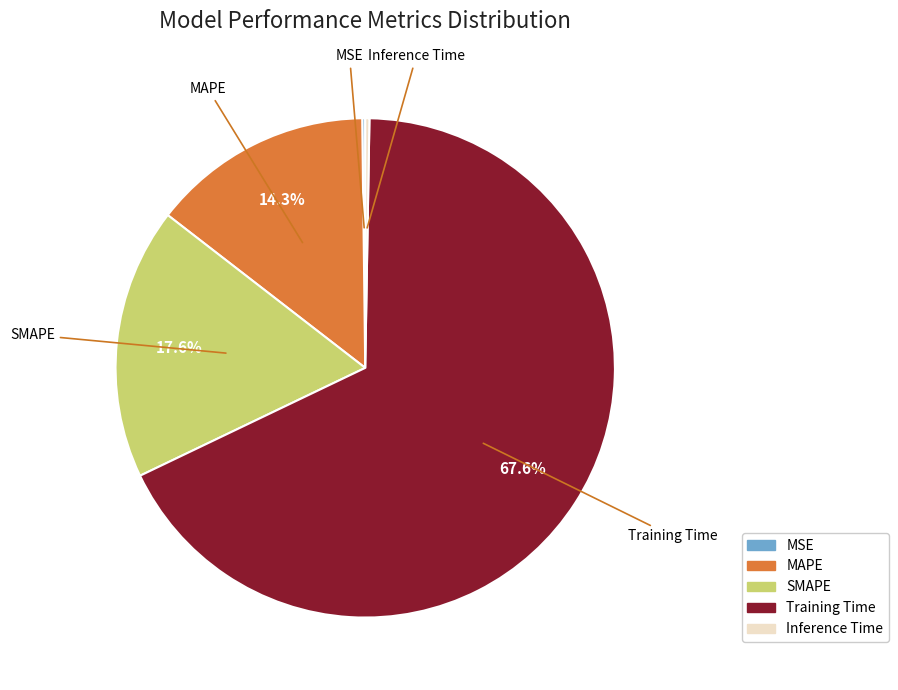

What percentage do SMAPE and Training Time together represent?

85.2%